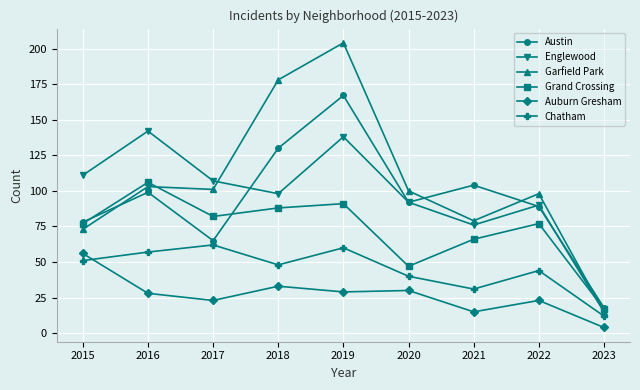

How many lines are shown in the chart?

6